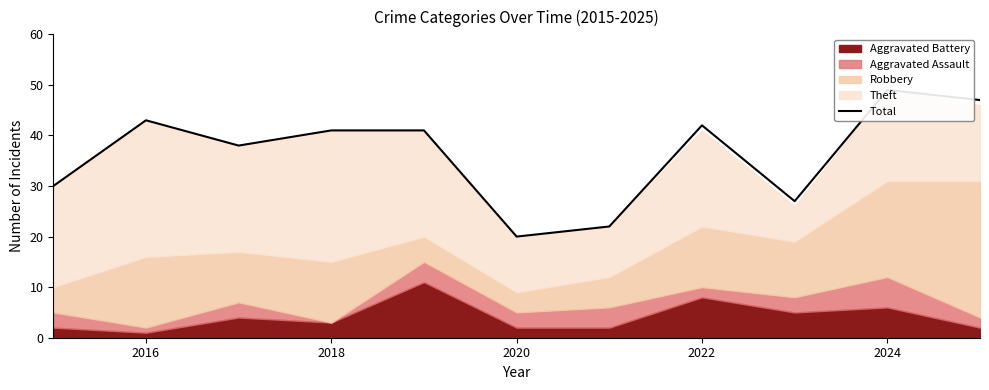

True or false: the data shows 13 at 2020.

False